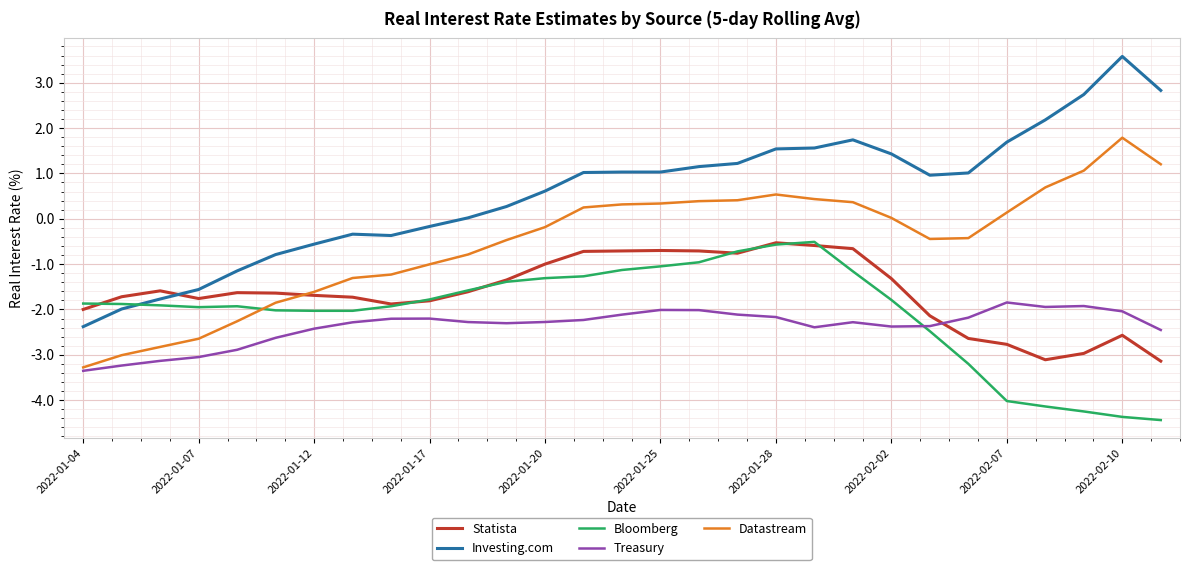

Which series has the largest range (max minus min)?

Investing.com